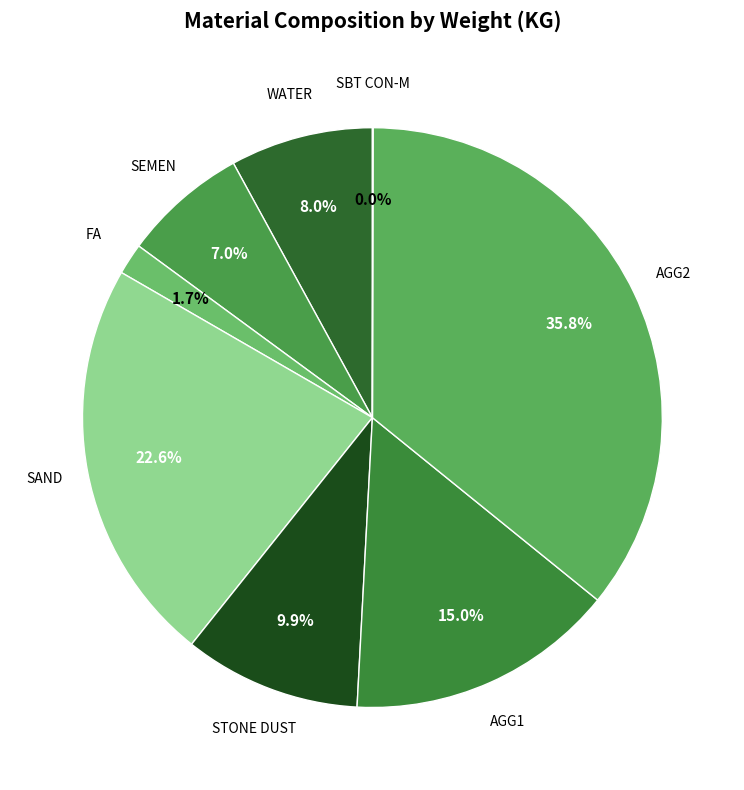

What is the largest slice in the pie chart?

AGG2